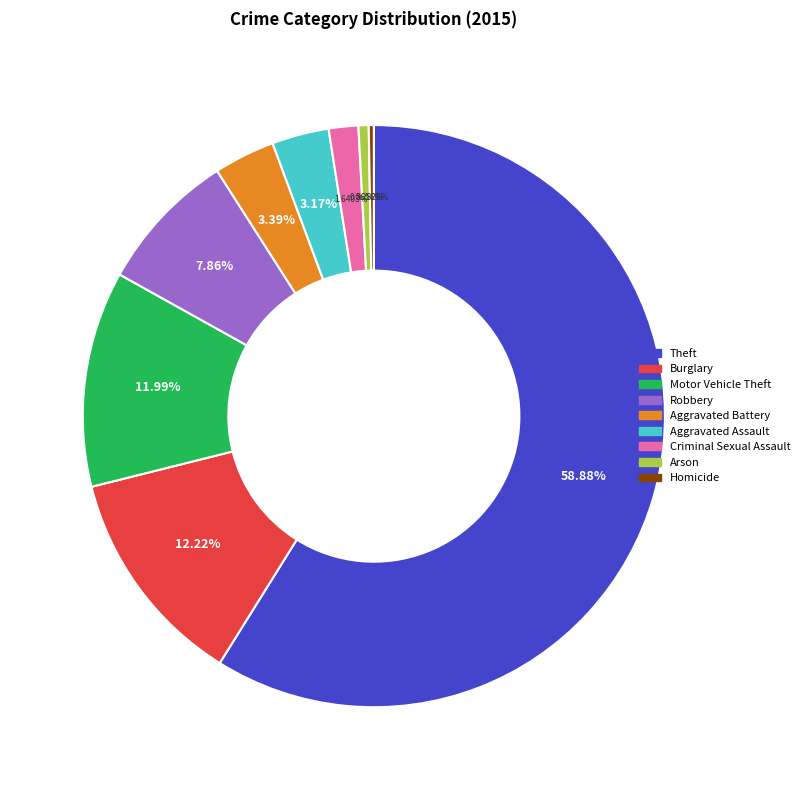

Approximately how many times larger is the value at Arson compared to Homicide?

2.0